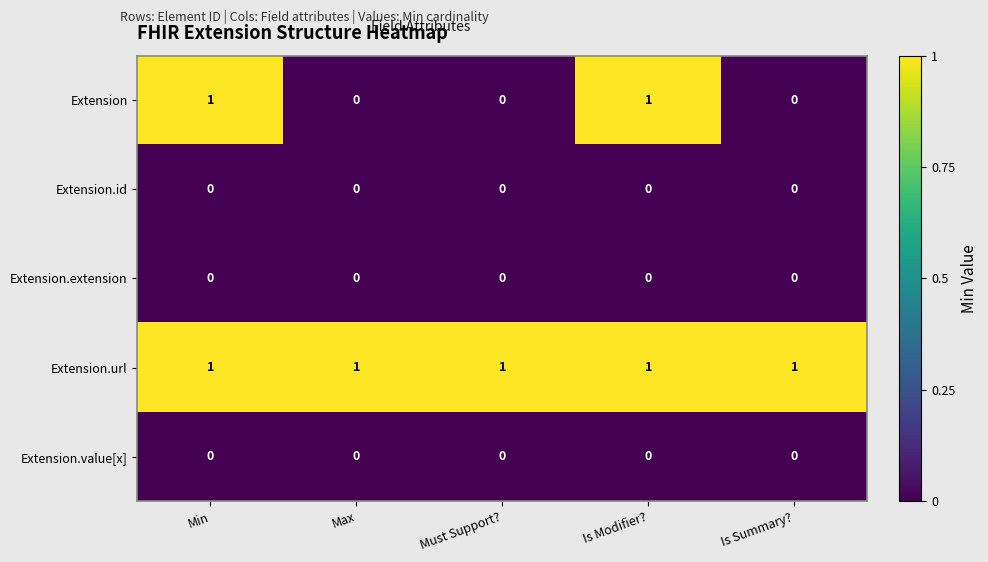

Reading left to right, what are all the values shown in this chart?

Extension: Min=1	Max=0	Must Support?=0	Is Modifier?=1	Is Summary?=0
Extension.id: Min=0	Max=0	Must Support?=0	Is Modifier?=0	Is Summary?=0
Extension.extension: Min=0	Max=0	Must Support?=0	Is Modifier?=0	Is Summary?=0
Extension.url: Min=1	Max=1	Must Support?=1	Is Modifier?=1	Is Summary?=1
Extension.value[x]: Min=0	Max=0	Must Support?=0	Is Modifier?=0	Is Summary?=0